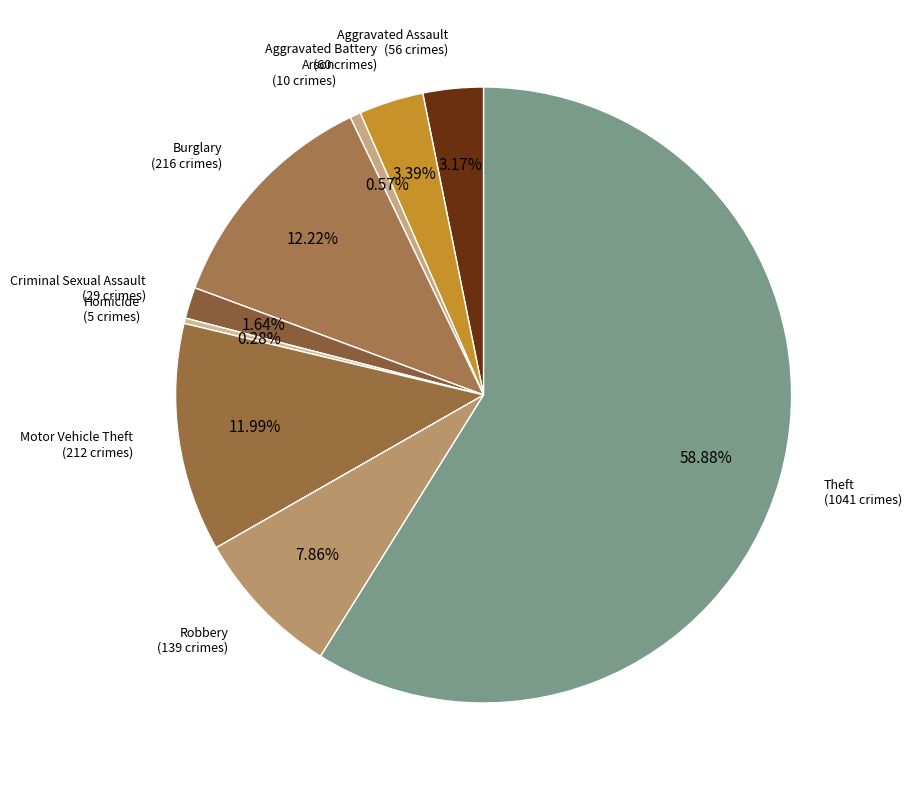

How many segments does this pie chart have?

9